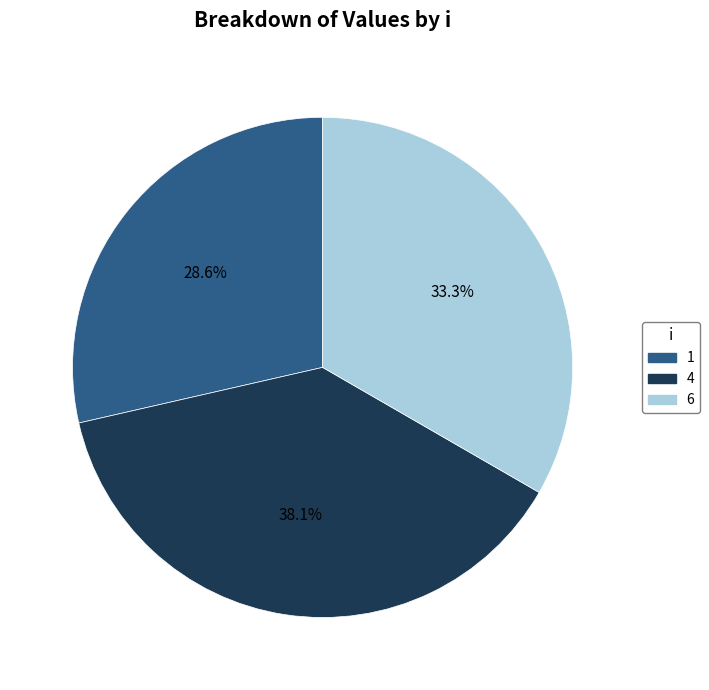

How many slices are in this pie chart?

3